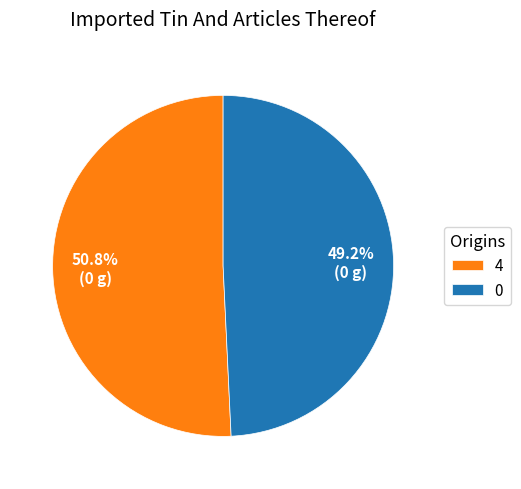

Rank the categories by value from lowest to highest.

0, 4